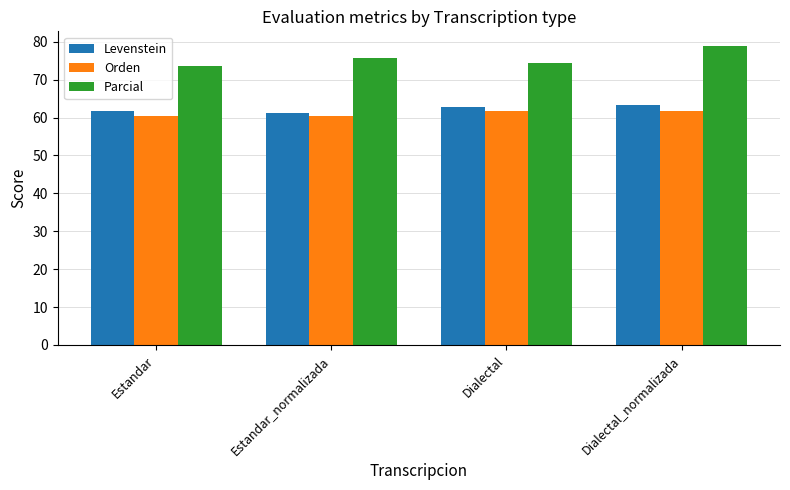

How many values in the Levenstein series exceed 62?

2